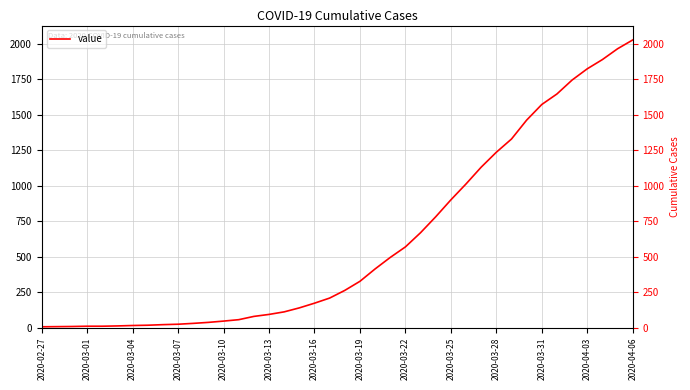

Between 22 and 34, which is larger?

34